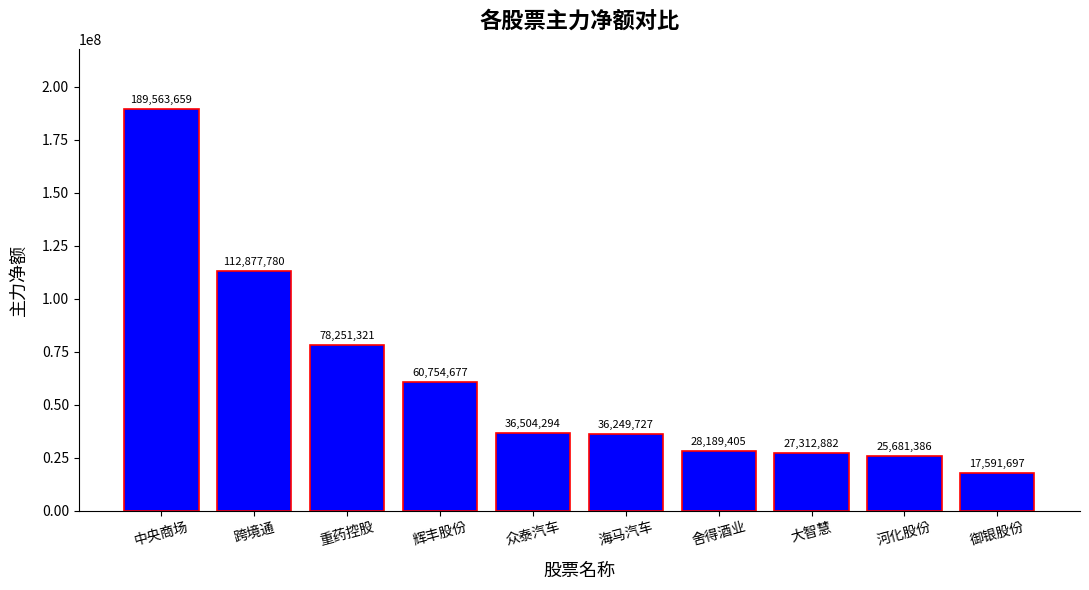

The chart shows a value of 189563659 at 中央商场. True or false?

True